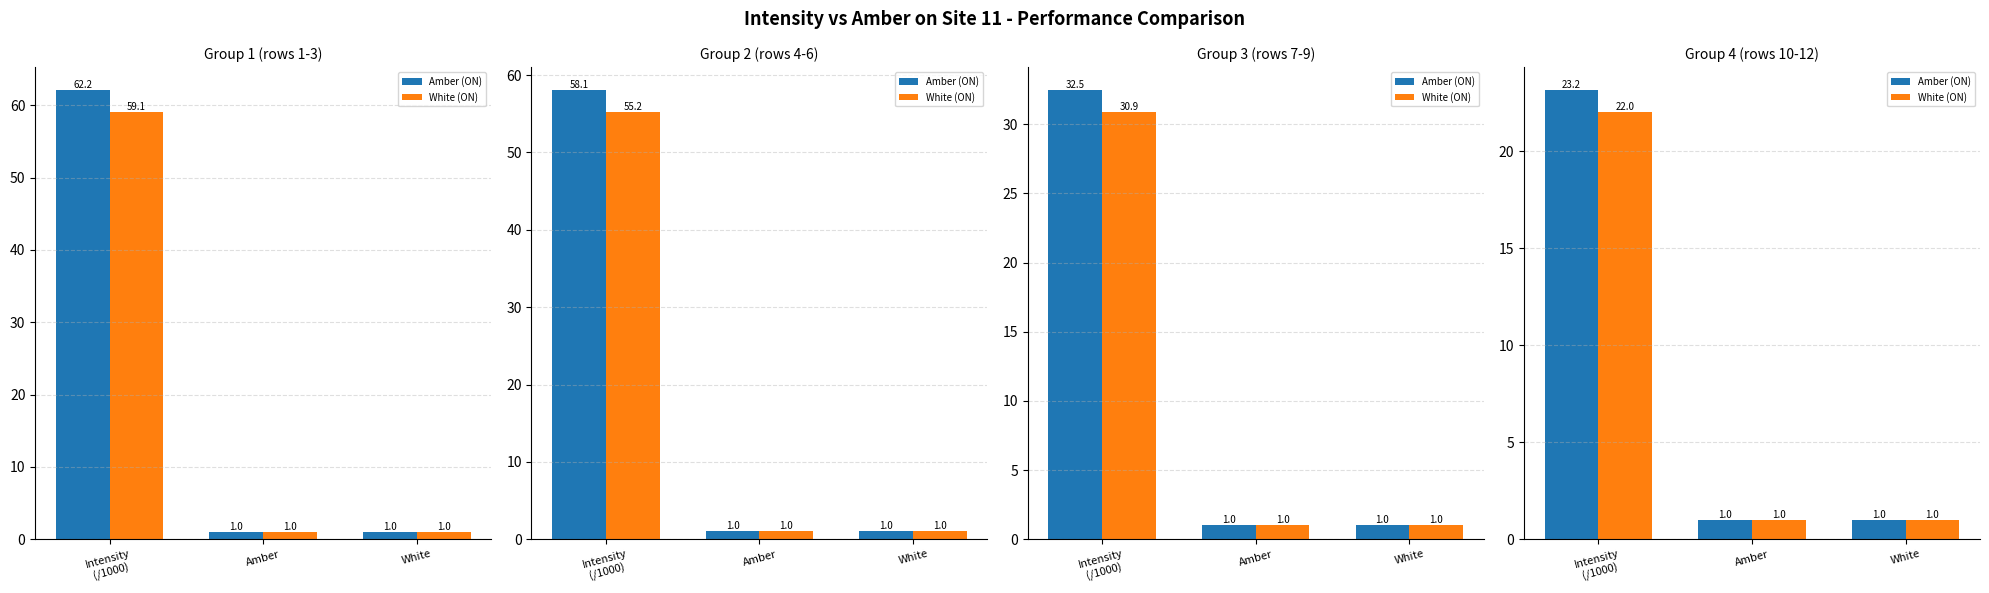

Which label corresponds to the smallest value in the chart?

Amber